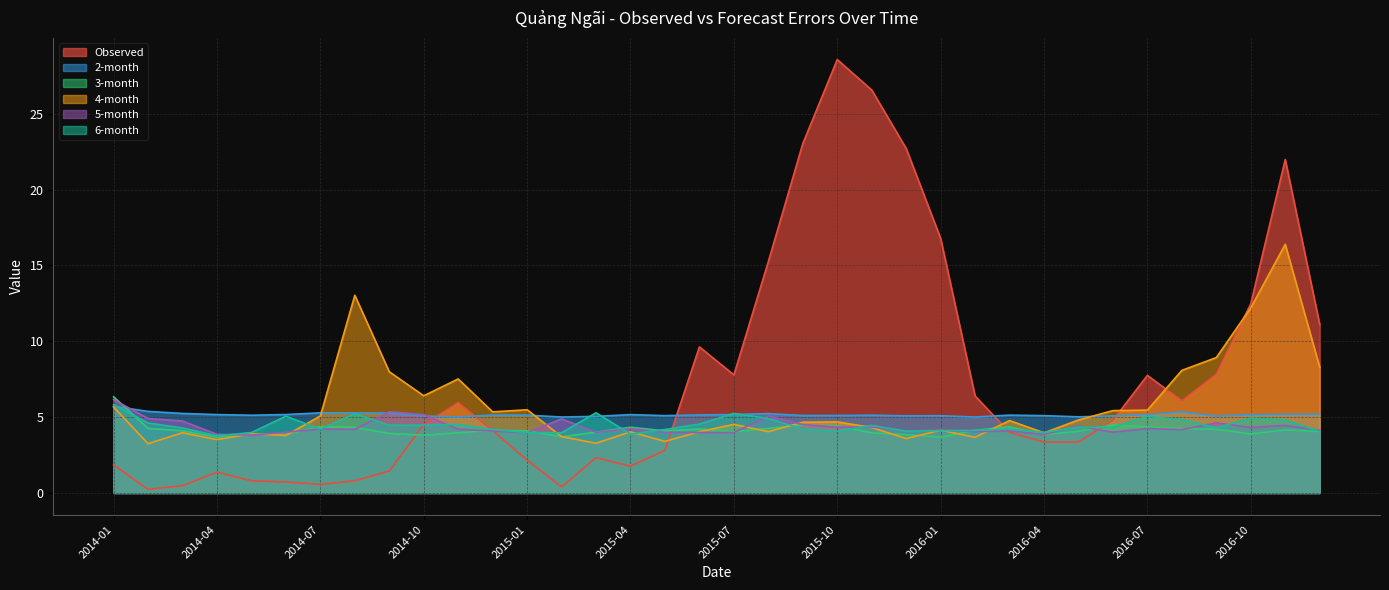

Which has a higher value, 2016-03 or 2015-08?

2015-08